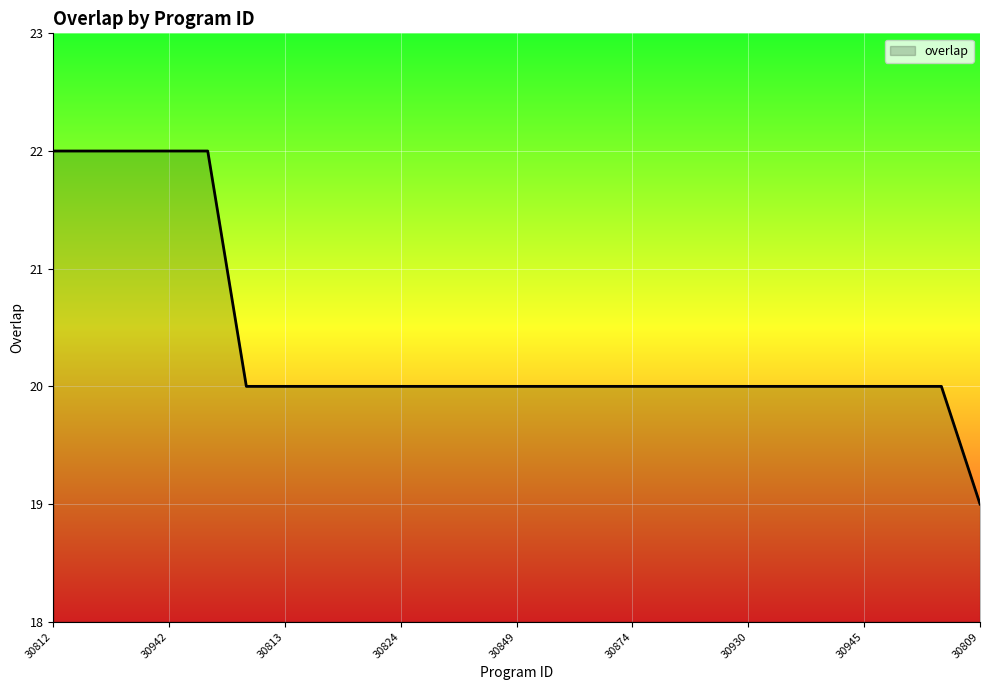

What is the greatest value displayed?

22